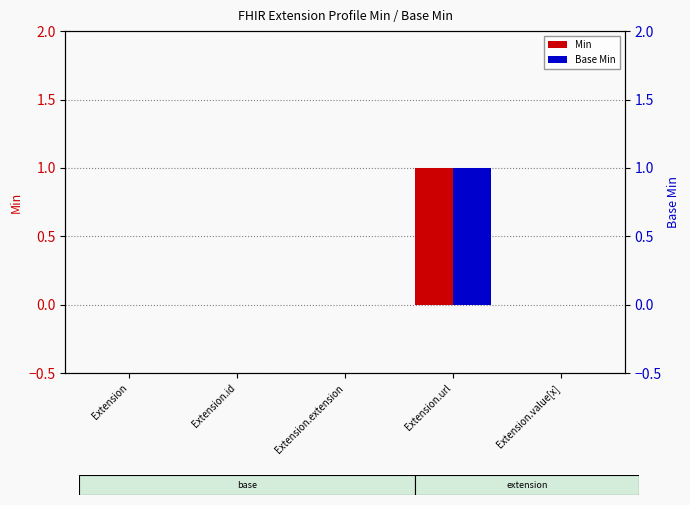

Is the value of Min at Extension greater than the value of Base Min at Extension?

No